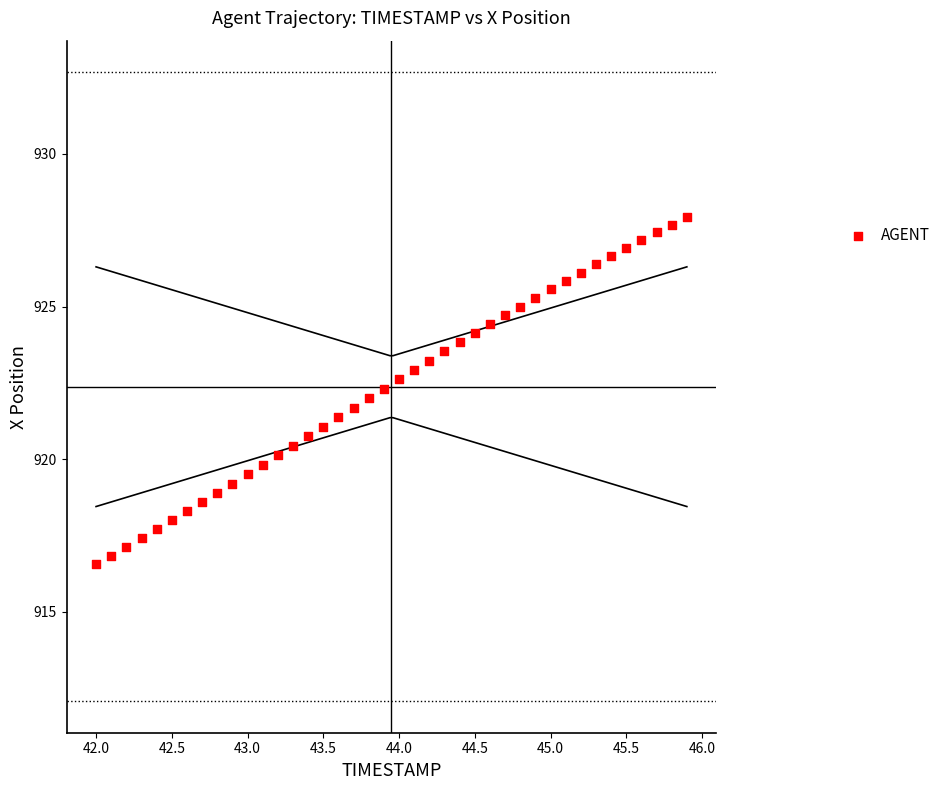

What is the range of Y values (max minus min)?

11.4